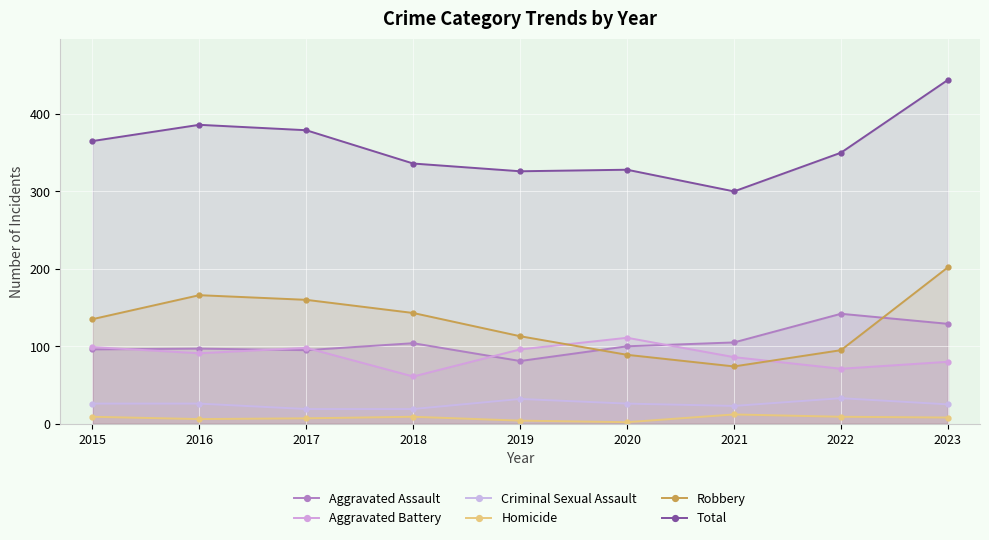

What is the sum of all Aggravated Battery values?

793